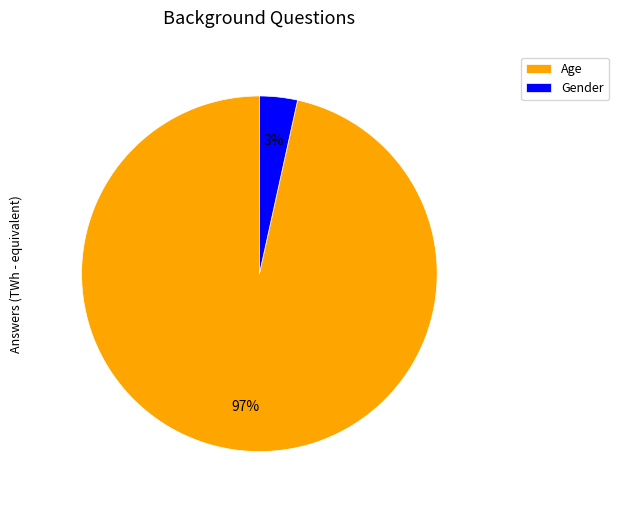

To the nearest percent, what is the average slice percentage?

50%